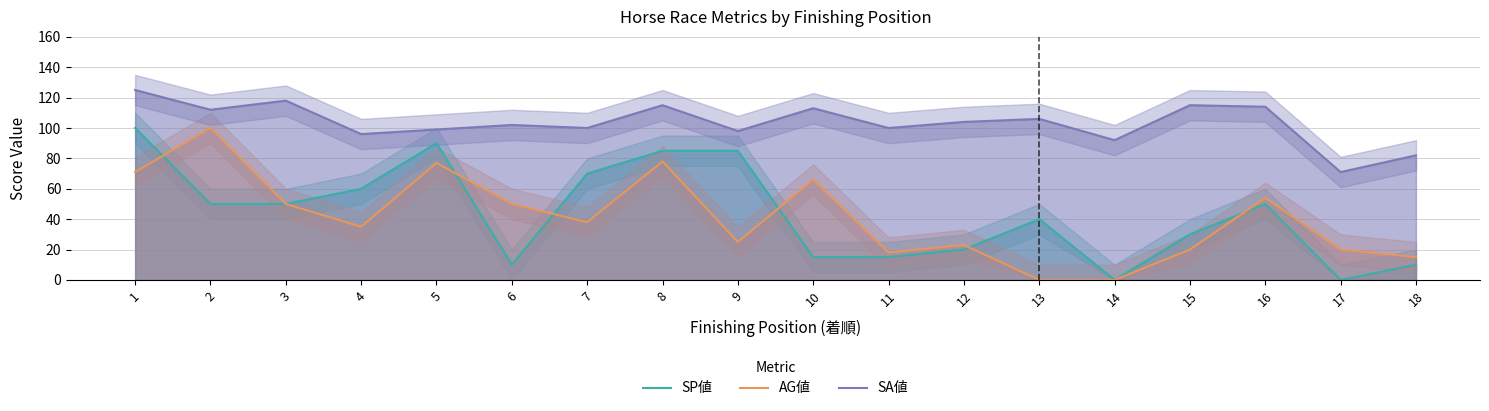

True or false: AG値 has a value of 65 at 2.

False